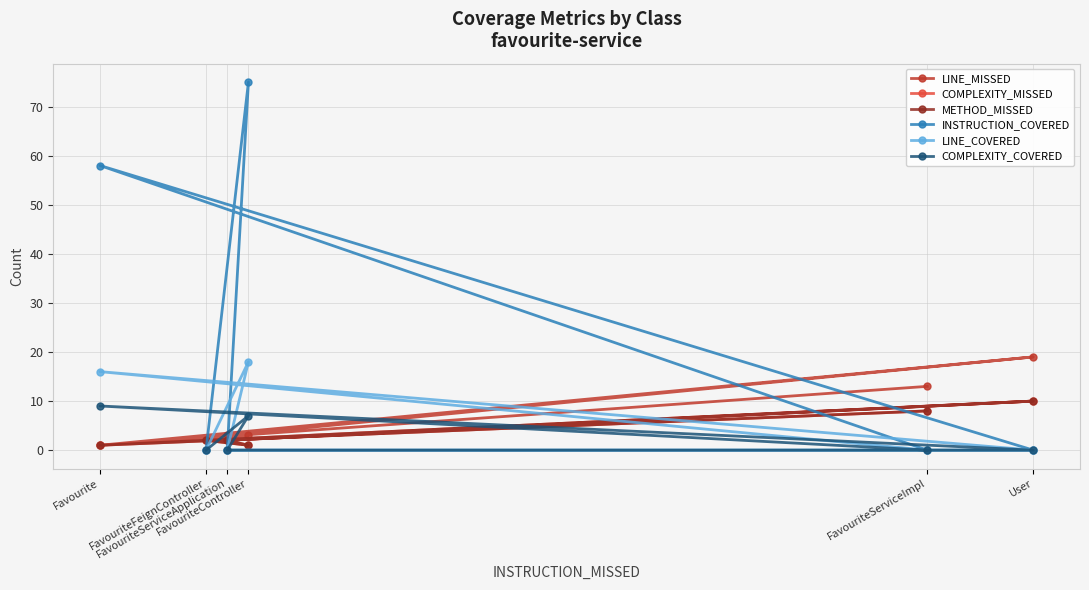

Reading left to right, list all the values displayed in this chart.

LINE_MISSED: FavouriteServiceImpl=13	Favourite=1	User=19	FavouriteServiceApplication=3	FavouriteController=3	FavouriteFeignController=2
COMPLEXITY_MISSED: FavouriteServiceImpl=8	Favourite=1	User=10	FavouriteServiceApplication=2	FavouriteController=1	FavouriteFeignController=2
METHOD_MISSED: FavouriteServiceImpl=8	Favourite=1	User=10	FavouriteServiceApplication=2	FavouriteController=1	FavouriteFeignController=2
INSTRUCTION_COVERED: FavouriteServiceImpl=0	Favourite=58	User=0	FavouriteServiceApplication=0	FavouriteController=75	FavouriteFeignController=0
LINE_COVERED: FavouriteServiceImpl=0	Favourite=16	User=0	FavouriteServiceApplication=0	FavouriteController=18	FavouriteFeignController=0
COMPLEXITY_COVERED: FavouriteServiceImpl=0	Favourite=9	User=0	FavouriteServiceApplication=0	FavouriteController=7	FavouriteFeignController=0